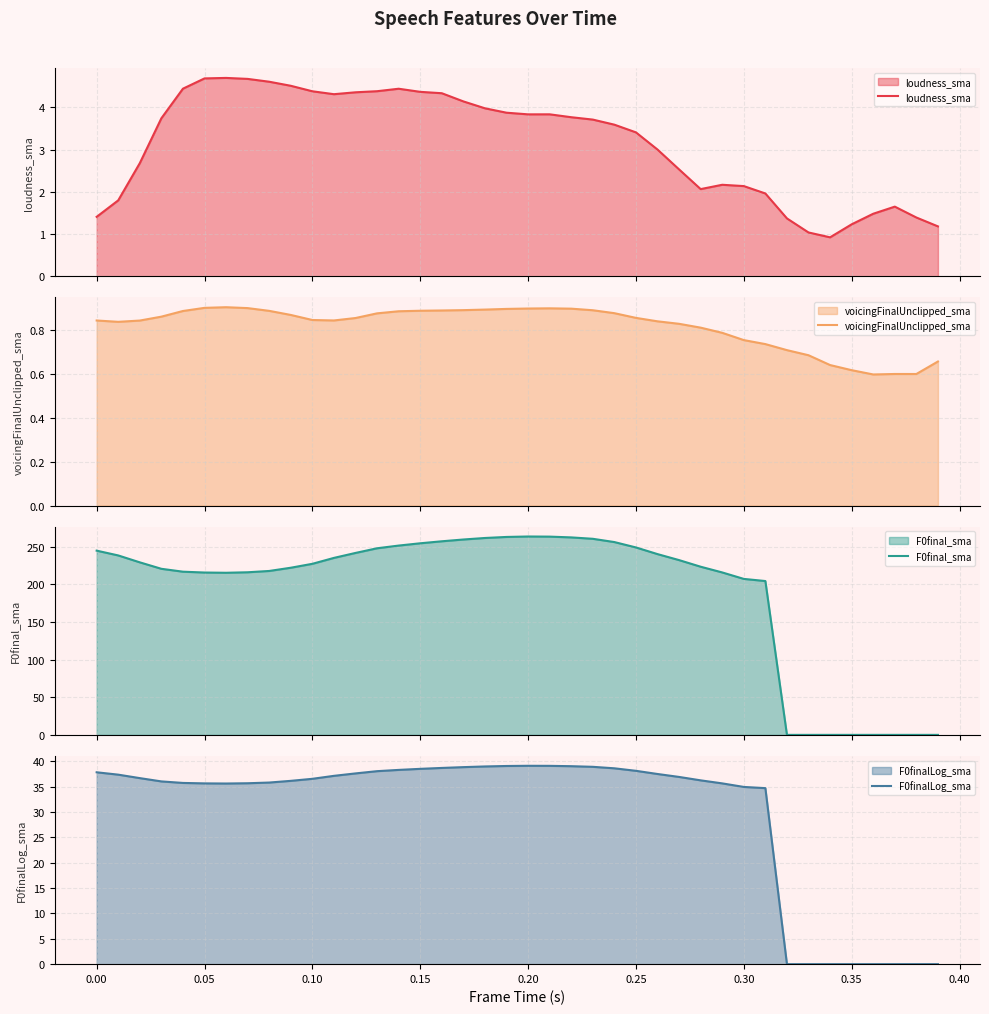

True or false: loudness_sma has more than 1 points higher than both neighbors.

True